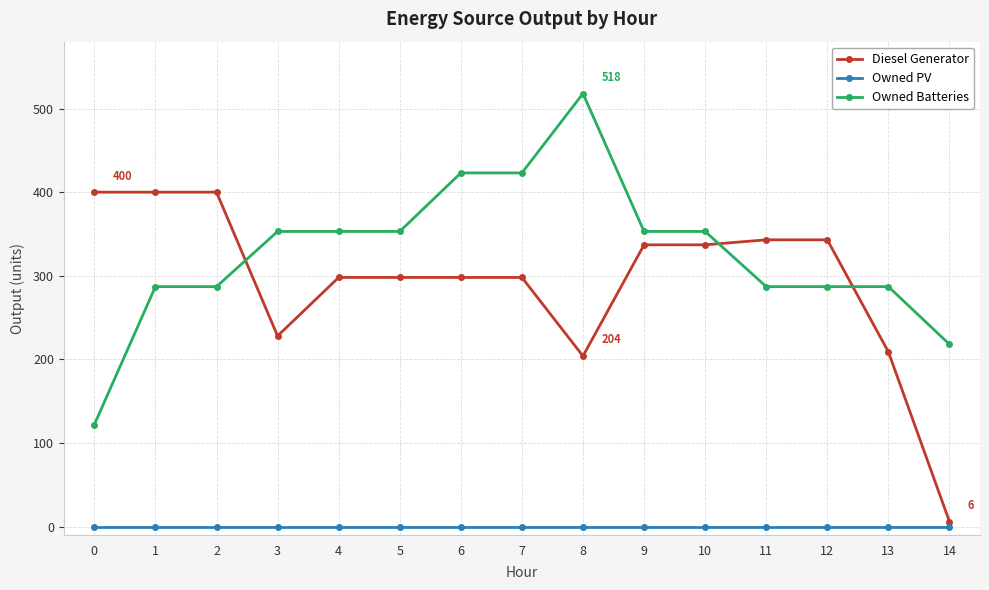

Is the value of Owned PV at 5 greater than the value of Diesel Generator at 13?

No